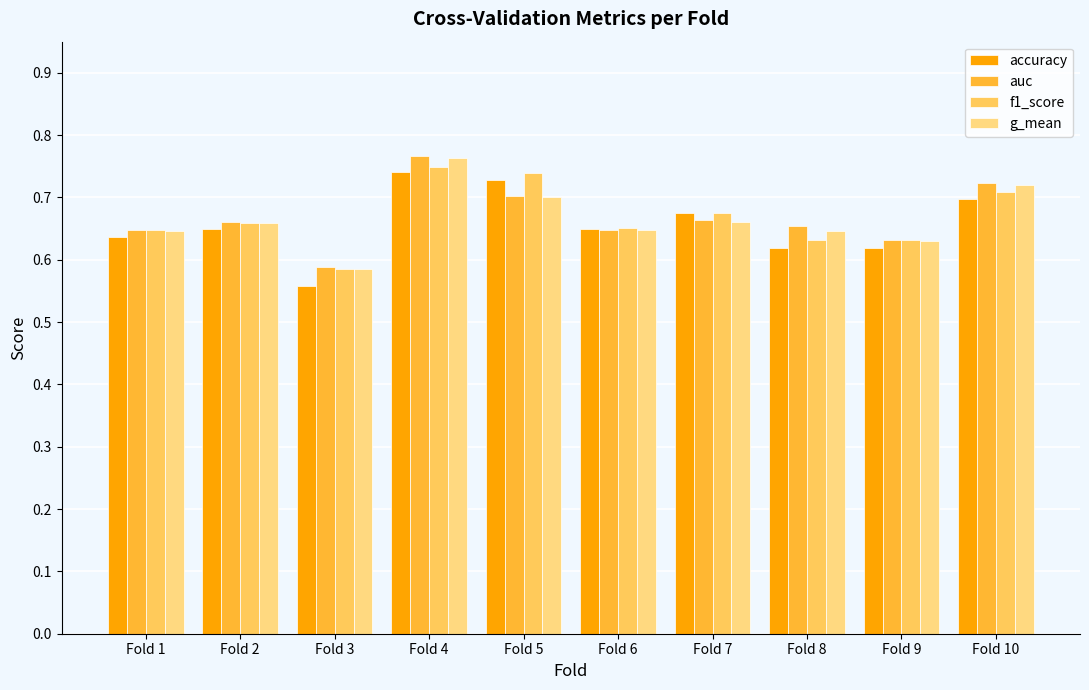

Count the f1_score values in the range 0 to 1.

10